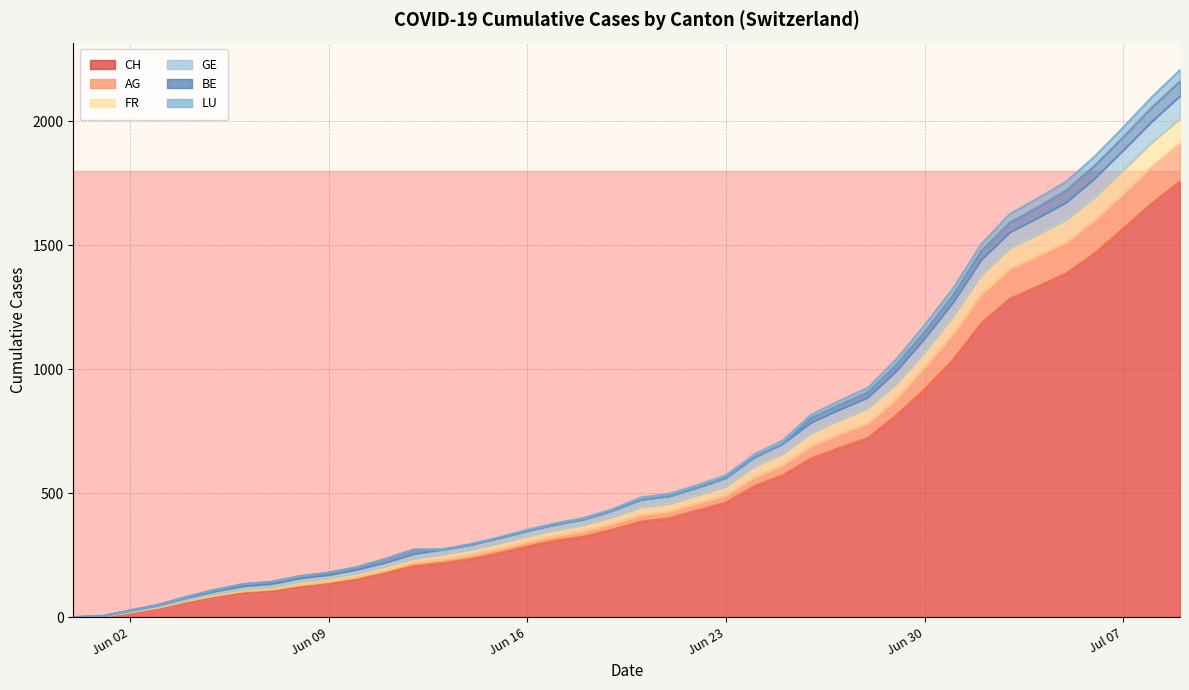

Between Jun 23 and Jul 07, which is larger?

Jul 07